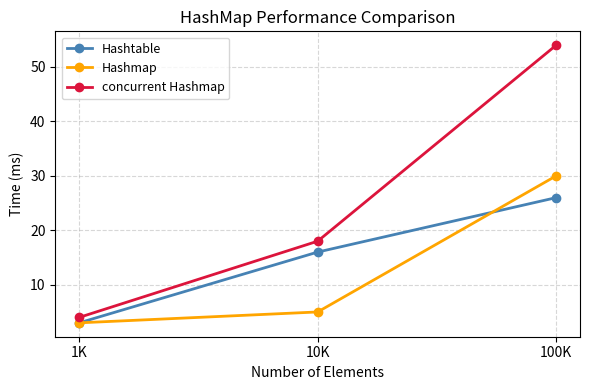

Is the value of Hashtable at 1K greater than the value of concurrent Hashmap at 1K?

No